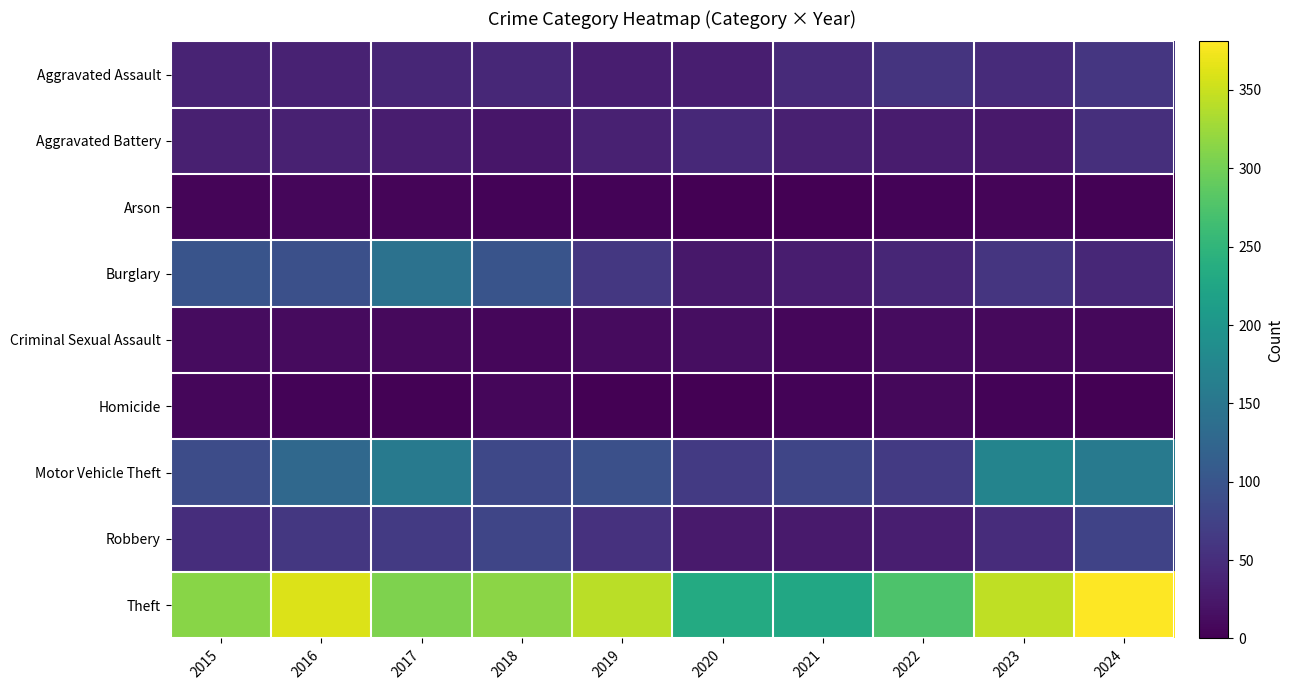

Reading left to right, list all the values displayed in this chart.

Aggravated Assault: 2015=38	2016=37	2017=41	2018=42	2019=32	2020=32	2021=45	2022=58	2023=47	2024=61
Aggravated Battery: 2015=33	2016=35	2017=30	2018=23	2019=35	2020=44	2021=33	2022=29	2023=26	2024=52
Arson: 2015=5	2016=6	2017=5	2018=4	2019=3	2020=0	2021=1	2022=3	2023=5	2024=2
Burglary: 2015=99	2016=93	2017=143	2018=99	2019=62	2020=25	2021=30	2022=41	2023=59	2024=43
Criminal Sexual Assault: 2015=12	2016=11	2017=10	2018=6	2019=11	2020=14	2021=7	2022=12	2023=10	2024=8
Homicide: 2015=6	2016=3	2017=2	2018=6	2019=1	2020=0	2021=4	2022=8	2023=3	2024=1
Motor Vehicle Theft: 2015=89	2016=129	2017=157	2018=83	2019=93	2020=64	2021=80	2022=65	2023=172	2024=157
Robbery: 2015=50	2016=62	2017=64	2018=79	2019=54	2020=28	2021=27	2022=32	2023=49	2024=77
Theft: 2015=313	2016=361	2017=308	2018=315	2019=342	2020=233	2021=228	2022=274	2023=345	2024=381